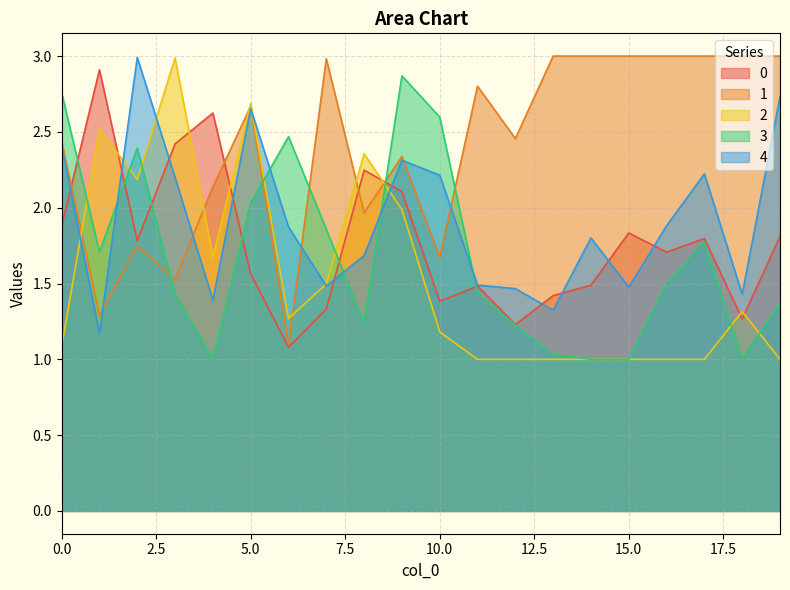

What is the average value of the 1 series?

2.4